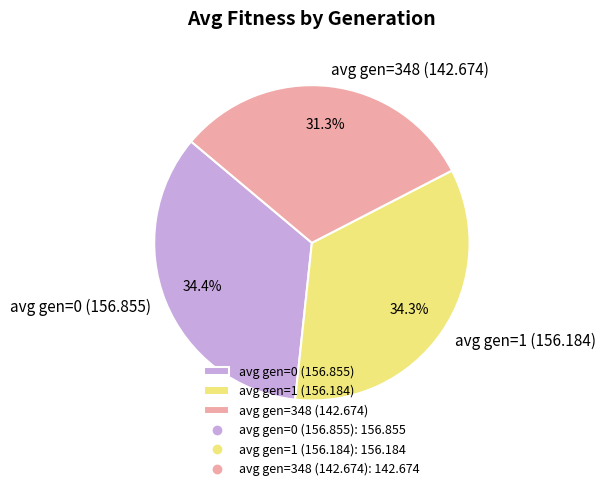

What percentage is the avg gen=348 (142.674) slice, to the nearest percent?

31%